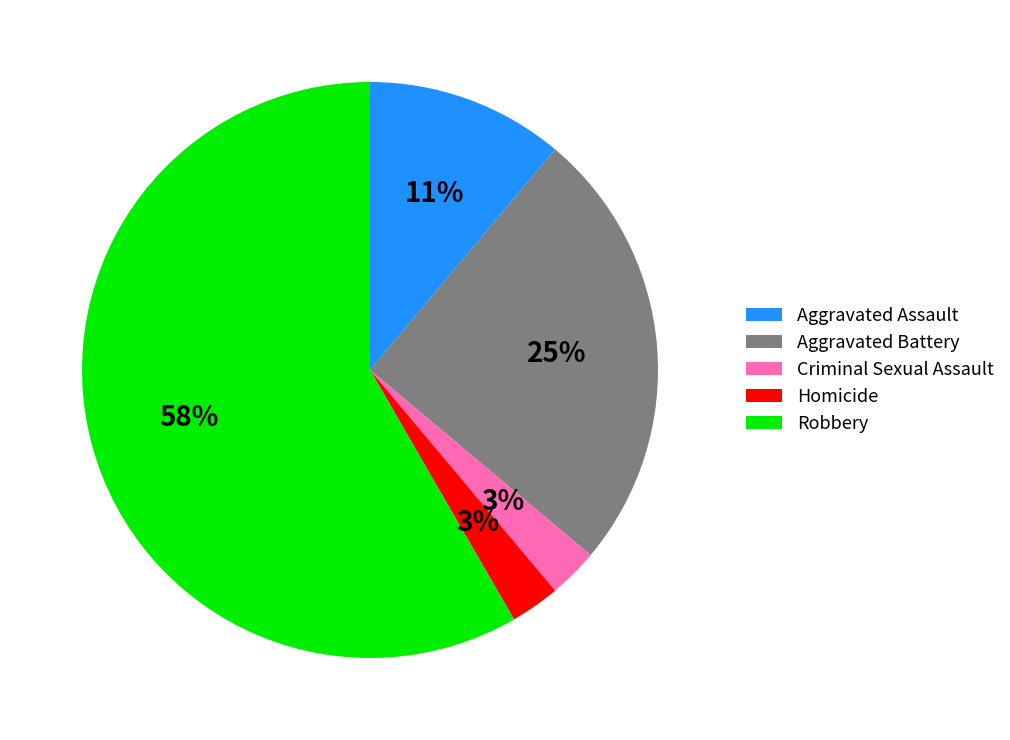

How many segments does this pie chart have?

5